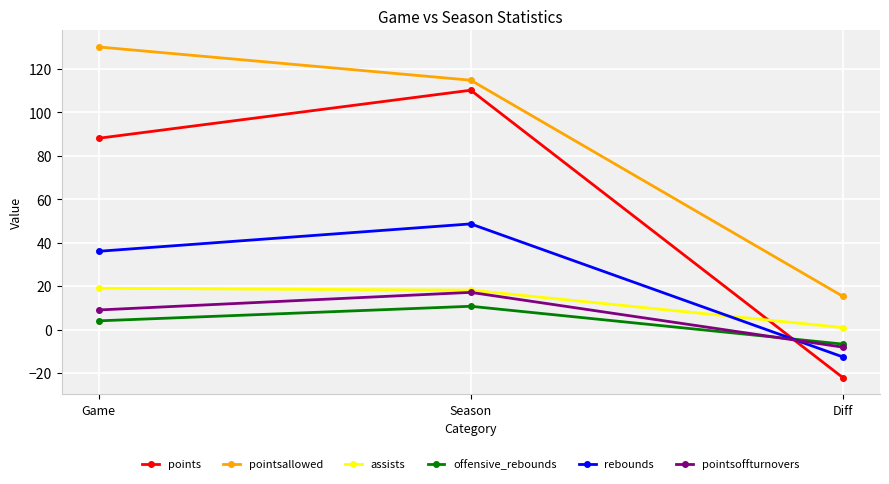

Is it true that pointsallowed equals 114.7 at Season?

True